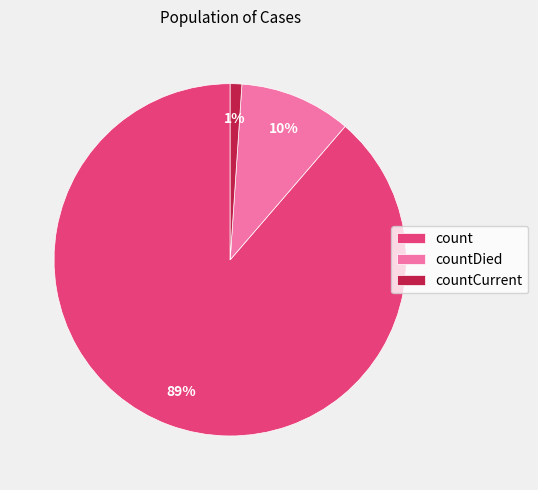

To the nearest percent, what is the difference between the largest and smallest slice percentages?

88%